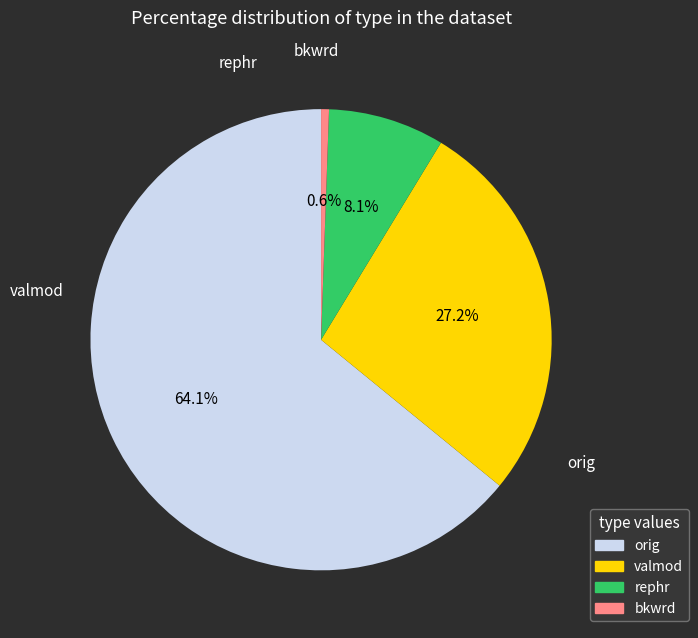

Rank the categories by value from lowest to highest.

bkwrd, rephr, valmod, orig